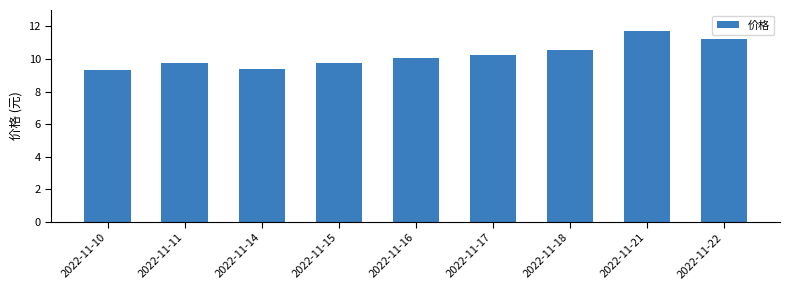

What is the average value?

10.2